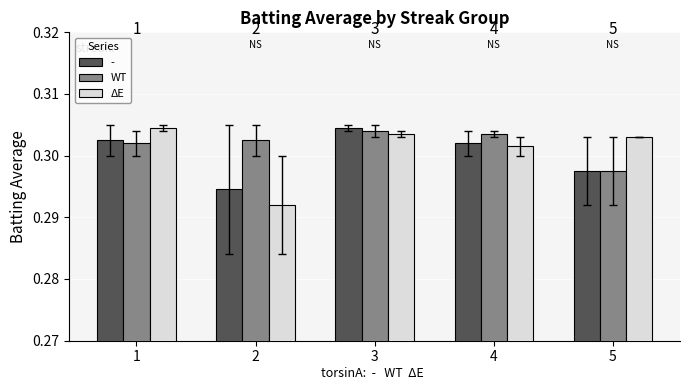

Which series changed the most between 1 and 5?

-